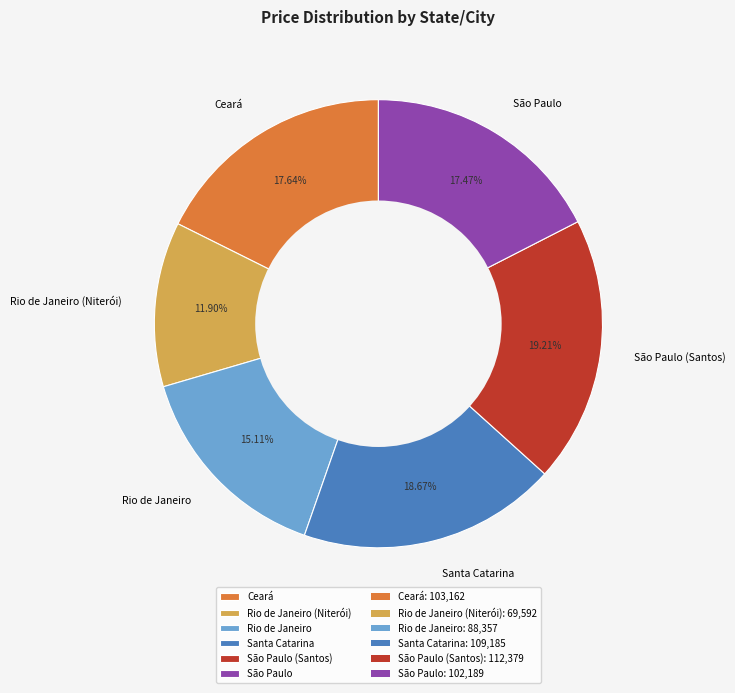

How many slices are in this pie chart?

6